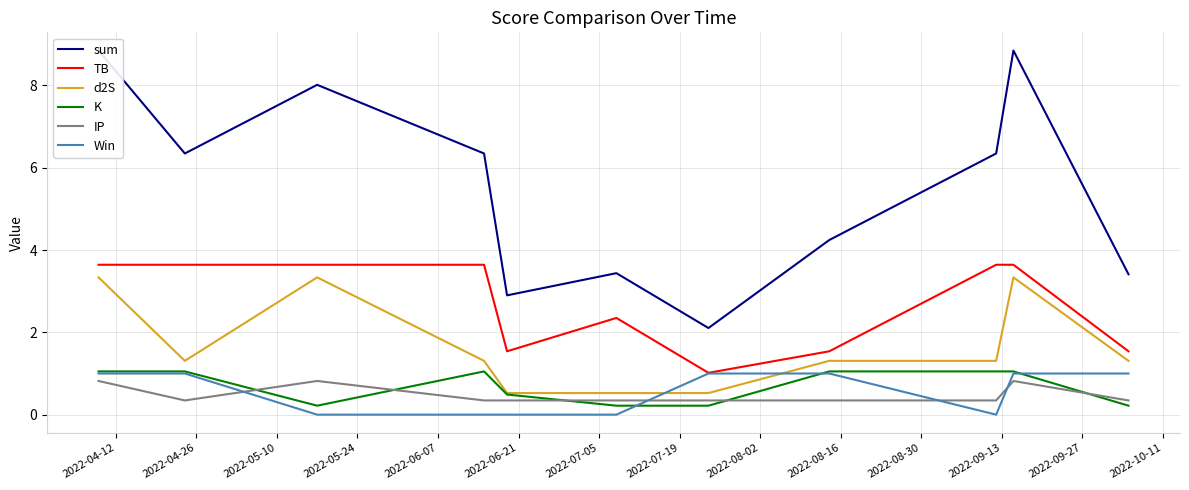

Which series ends up on top after the final intersection of K and IP?

IP